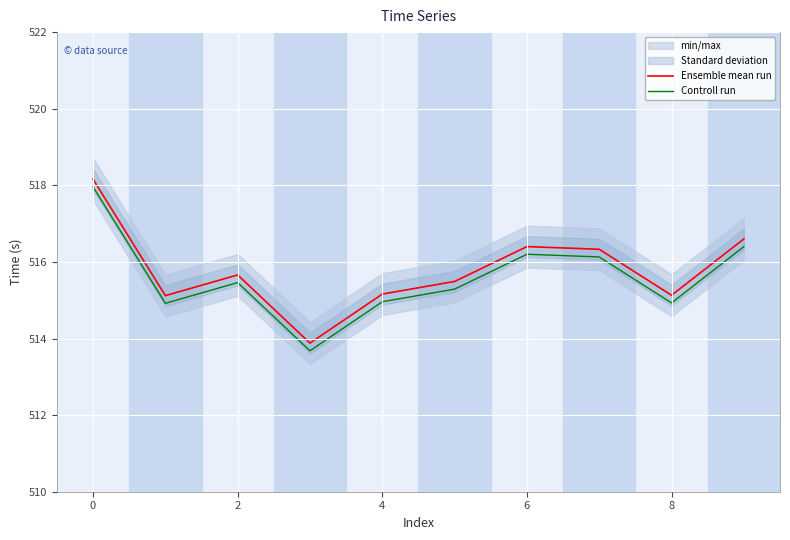

The value of Ensemble mean run at 9 is 516.6. True or false?

True